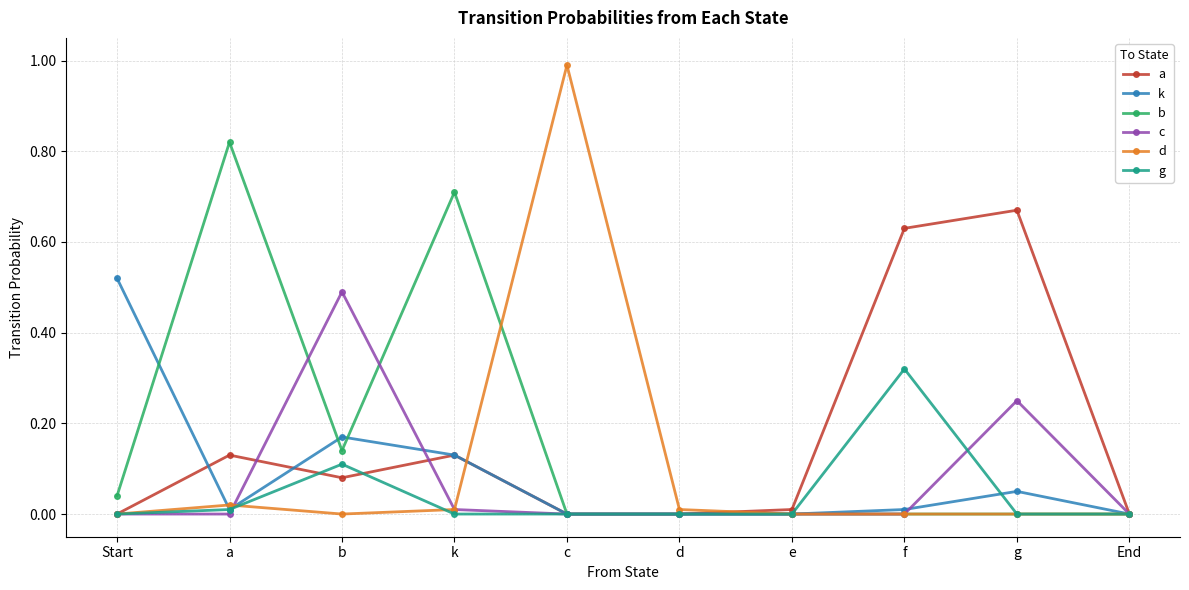

How many series are shown in this chart?

6